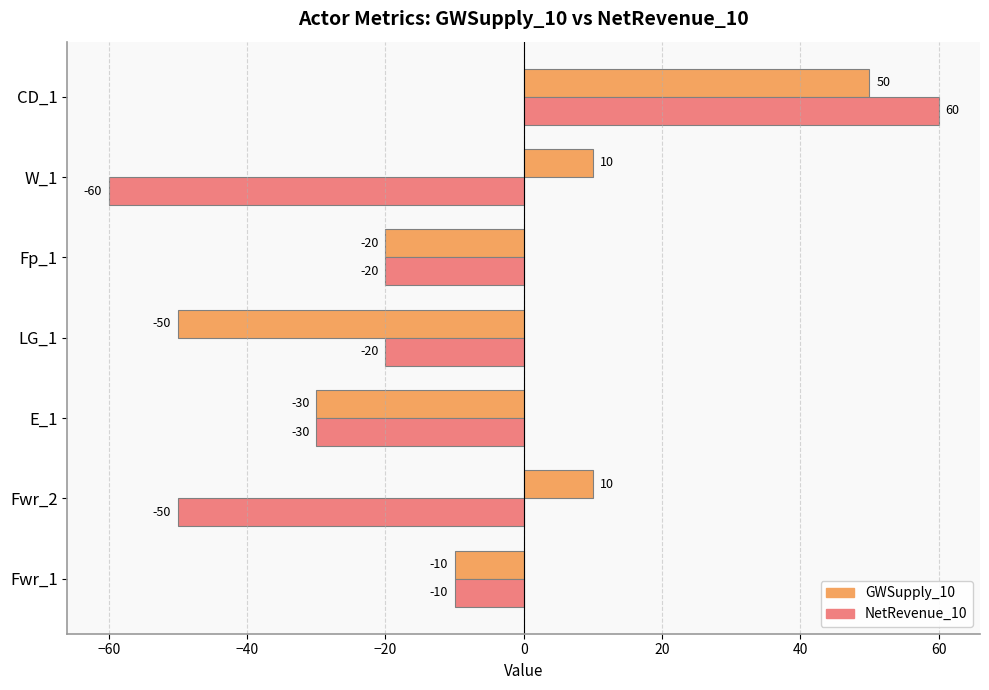

At which category is the sum across all series the highest?

CD_1